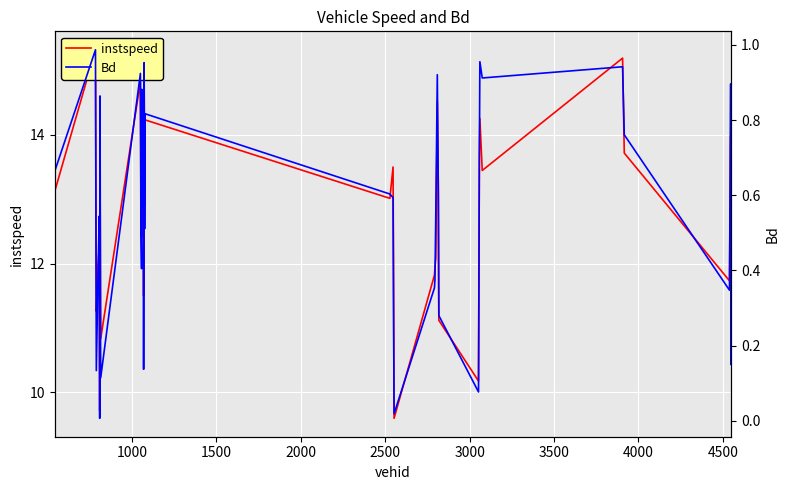

List the series in order of their peak value, highest first.

instspeed, Bd